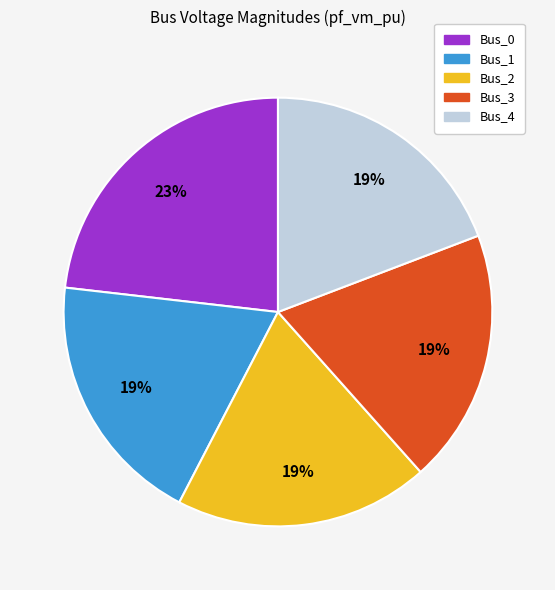

What is the largest slice in the pie chart?

Bus_0